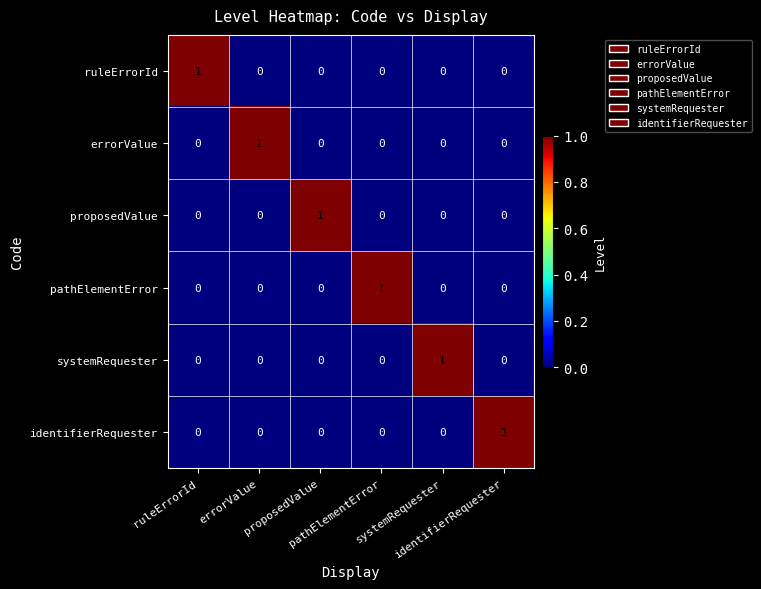

At how many categories does at least one series exceed 0?

6